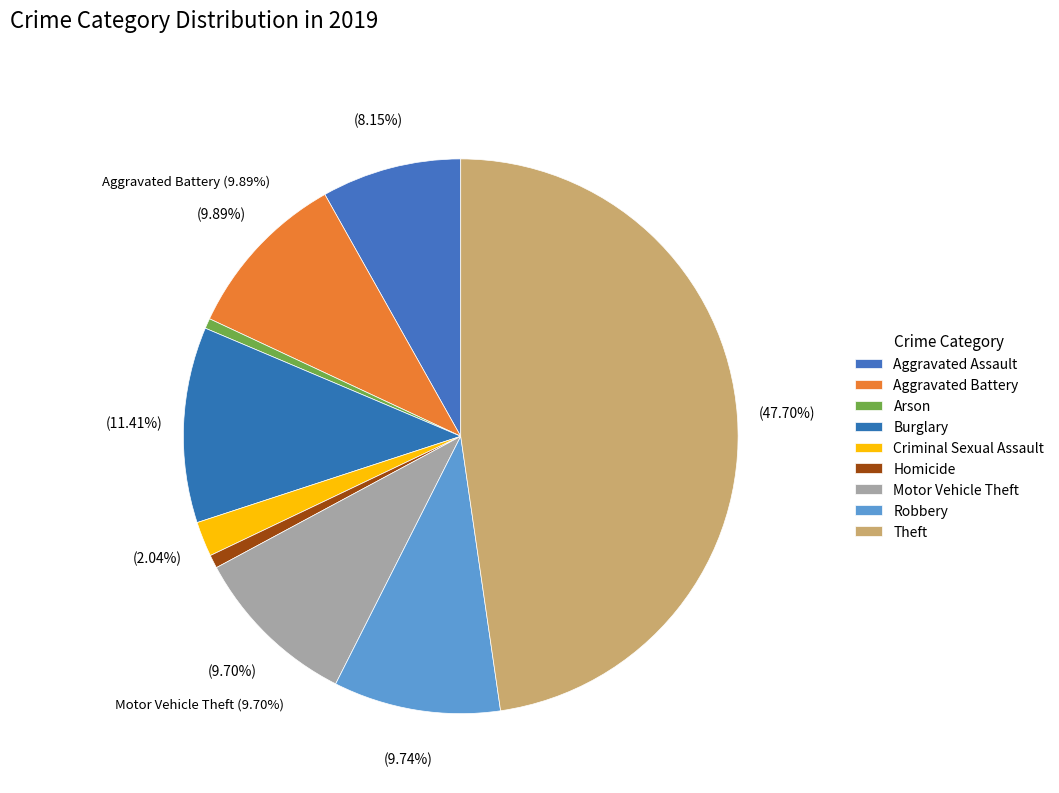

True or false: Aggravated Battery accounts for 3% of the total.

False